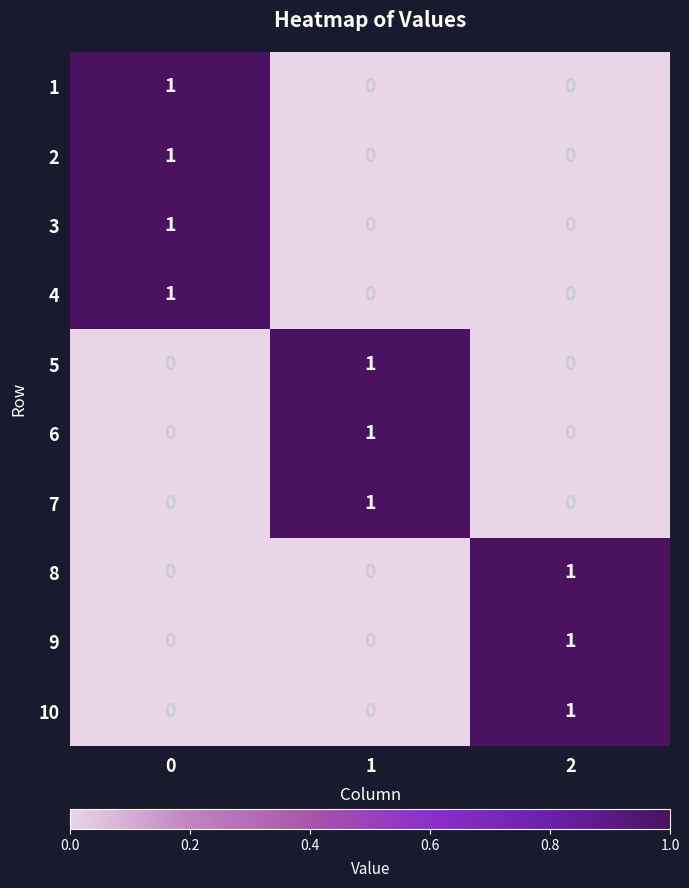

Reading left to right, extract all data points from this chart.

1: 0=1	1=0	2=0
2: 0=1	1=0	2=0
3: 0=1	1=0	2=0
4: 0=1	1=0	2=0
5: 0=0	1=1	2=0
6: 0=0	1=1	2=0
7: 0=0	1=1	2=0
8: 0=0	1=0	2=1
9: 0=0	1=0	2=1
10: 0=0	1=0	2=1